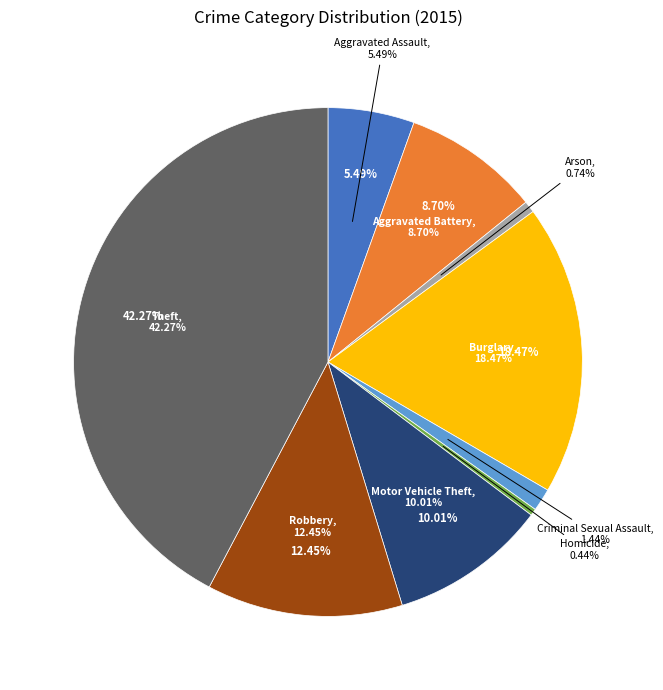

Is Criminal Sexual Assault the majority of the pie?

No